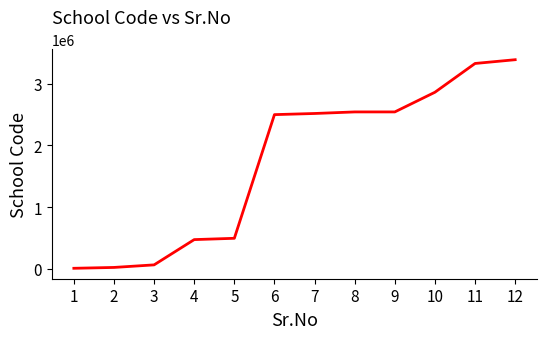

Does the chart display data point markers on the line(s)?

No